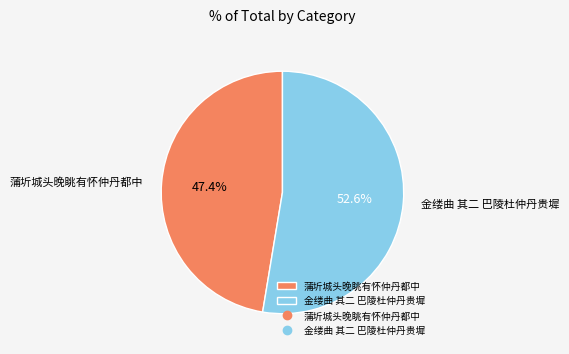

How many slices are in this pie chart?

2